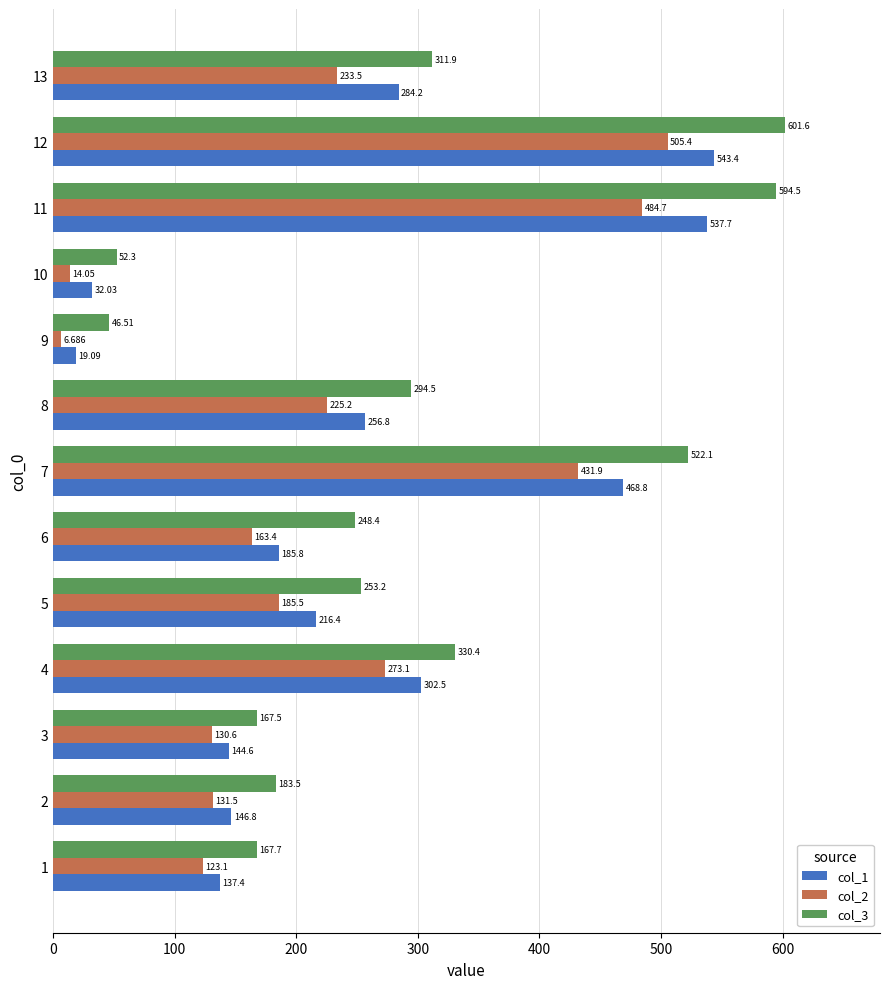

At which label is col_3 closest to 324?

4